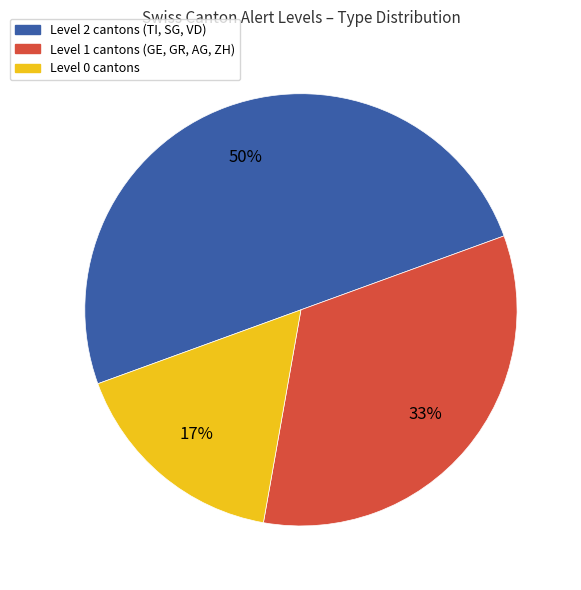

How many segments does this pie chart have?

3